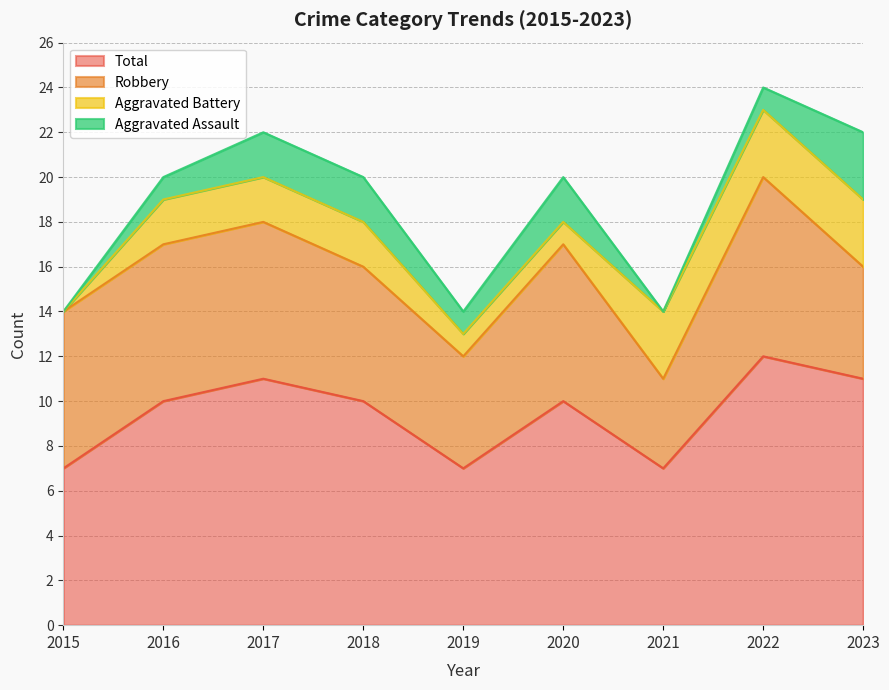

What are all the series names shown in the legend?

Total, Robbery, Aggravated Battery, Aggravated Assault